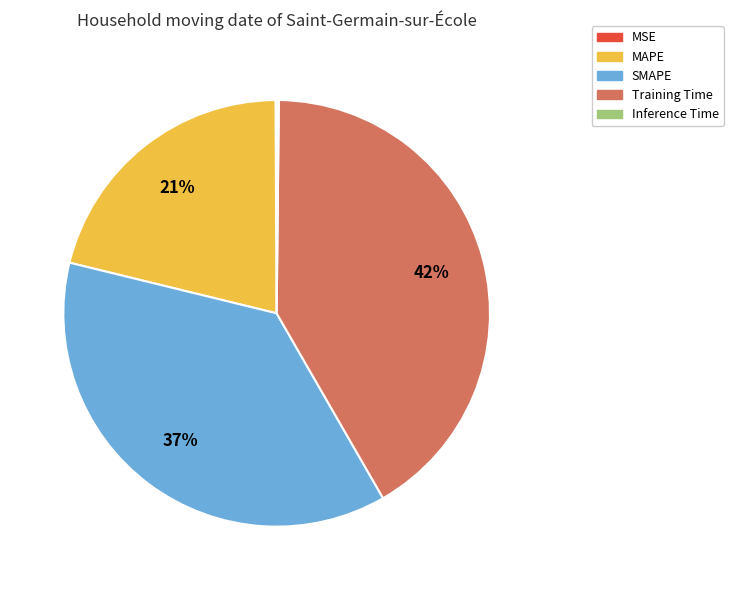

Which category has the biggest portion of the pie?

Training Time